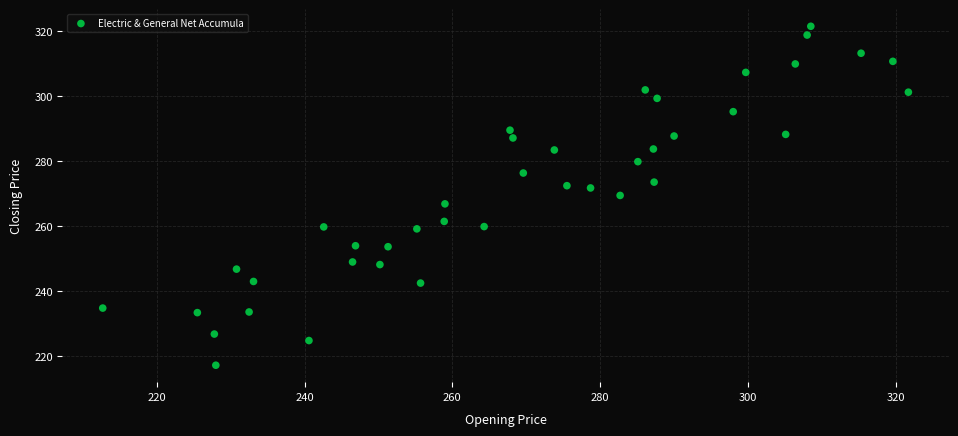

What is the range of X values (max minus min)?

109.0